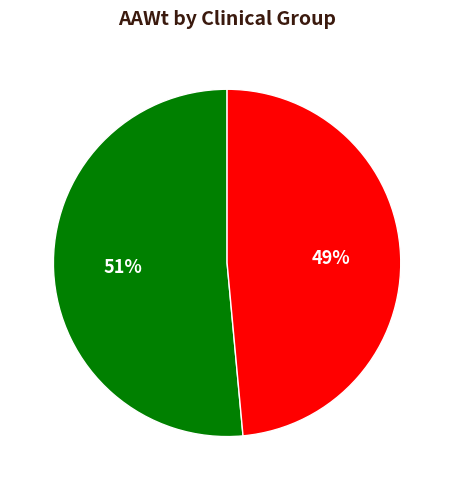

To the nearest percent, what is the average slice percentage?

50%